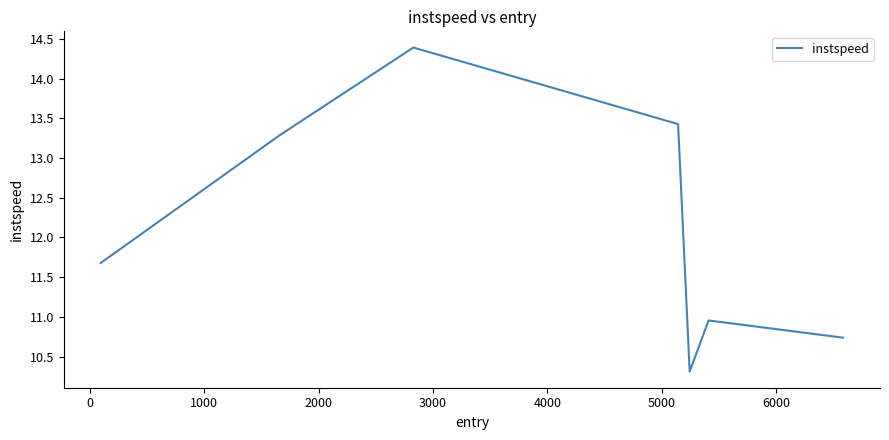

What is the maximum value shown in the chart?

14.4